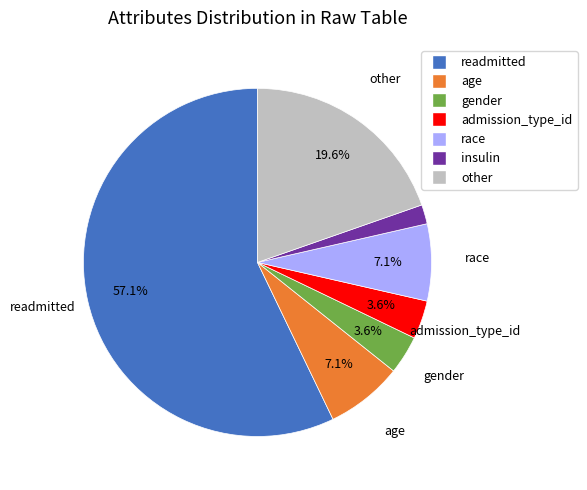

Between insulin and age, which is larger?

age